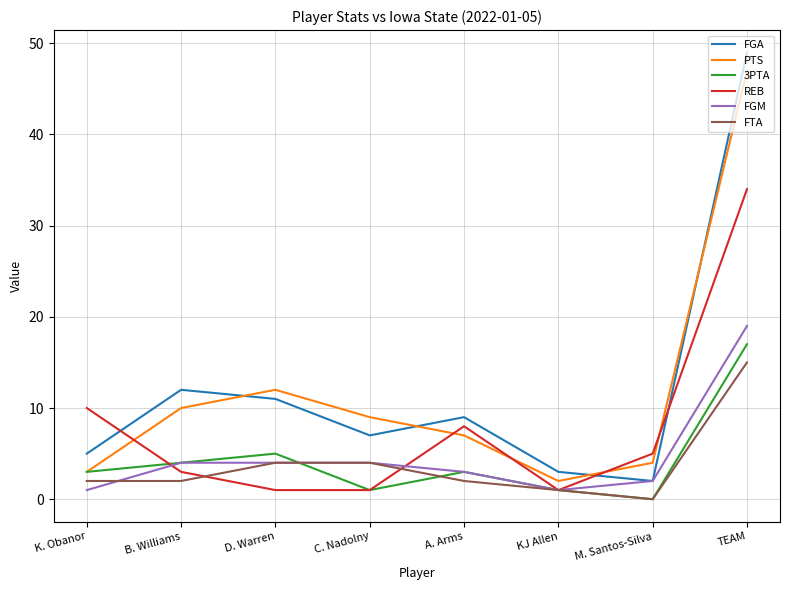

What is the average value of the 3PTA series?

4